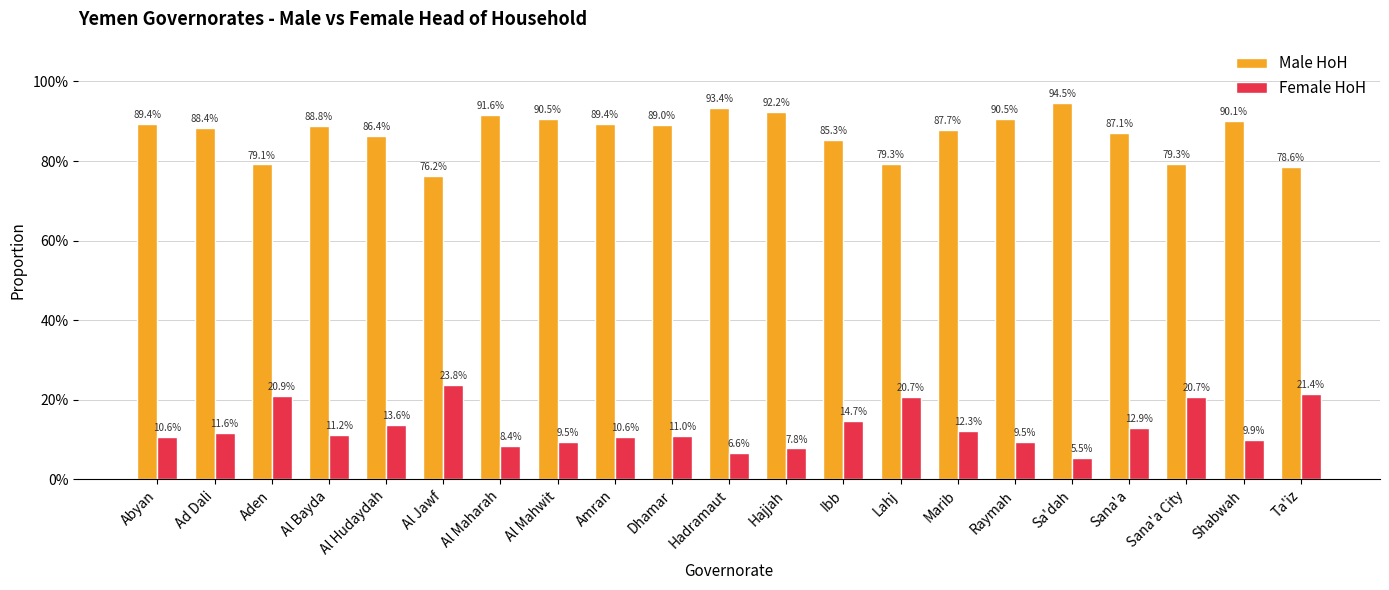

Rank the series by their average value, from lowest to highest.

Female HoH, Male HoH